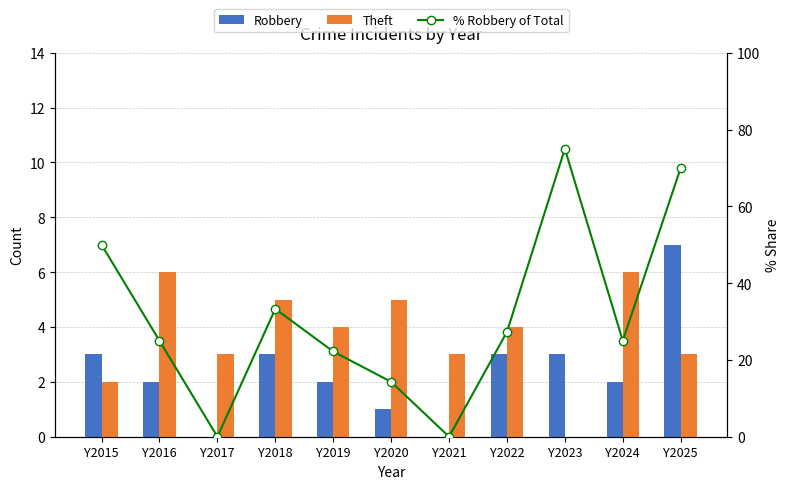

What is the total value across all series at Y2015?

55.0